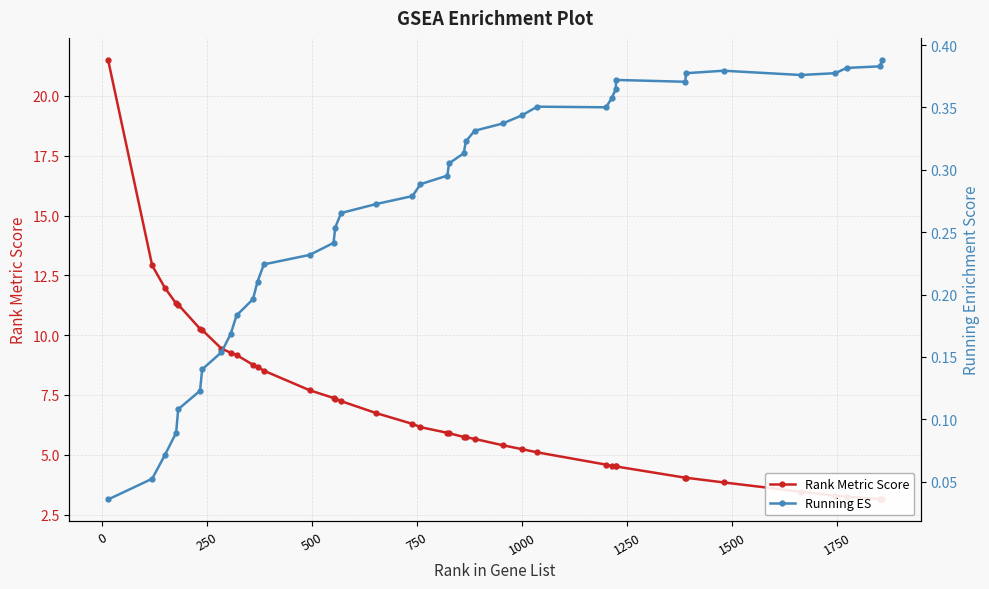

True or false: Running ES and Rank Metric Score intersect in this chart.

False